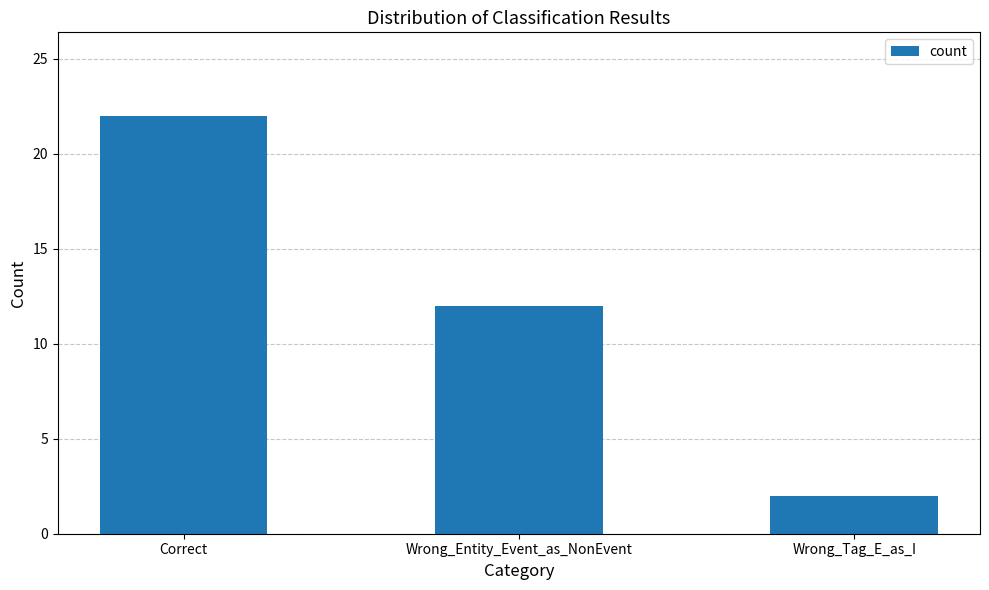

What is the label of the 1st bar from the left?

Correct